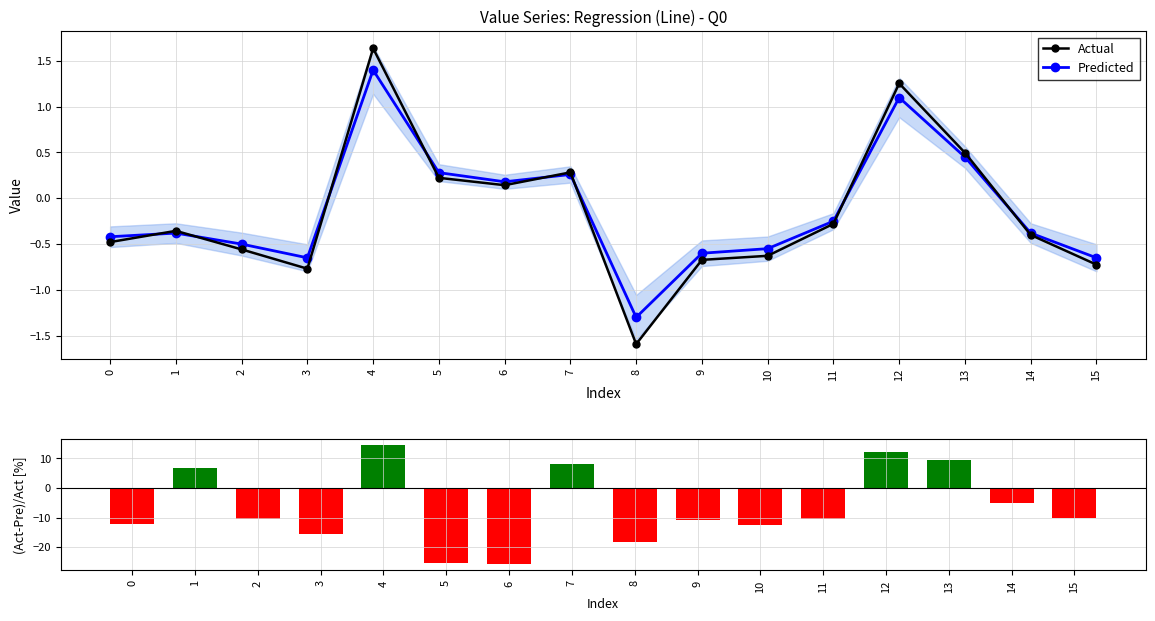

The value of Actual at 6 is 0.2. True or false?

False